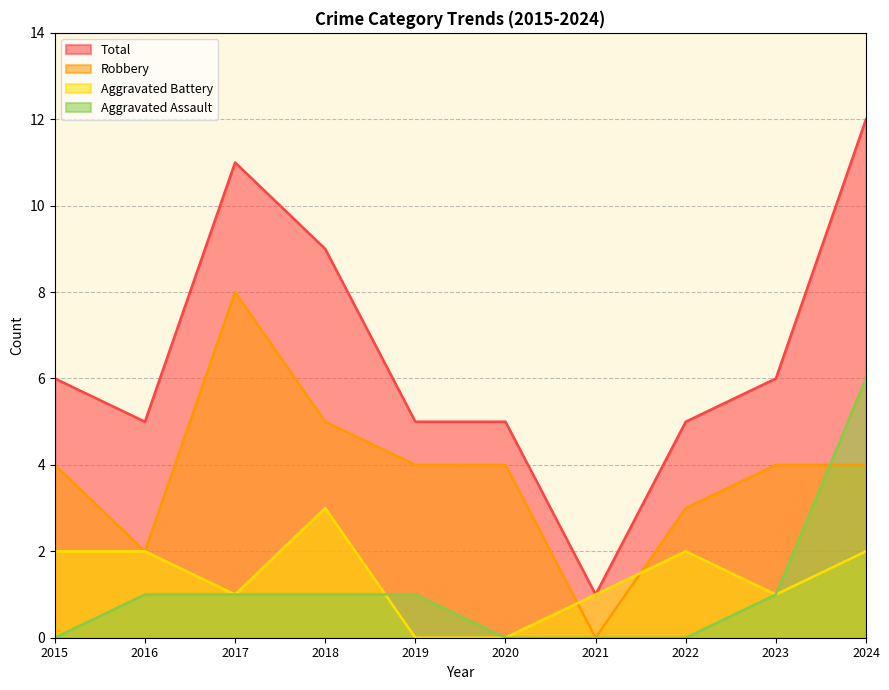

At which category does Robbery reach its first local peak?

2017